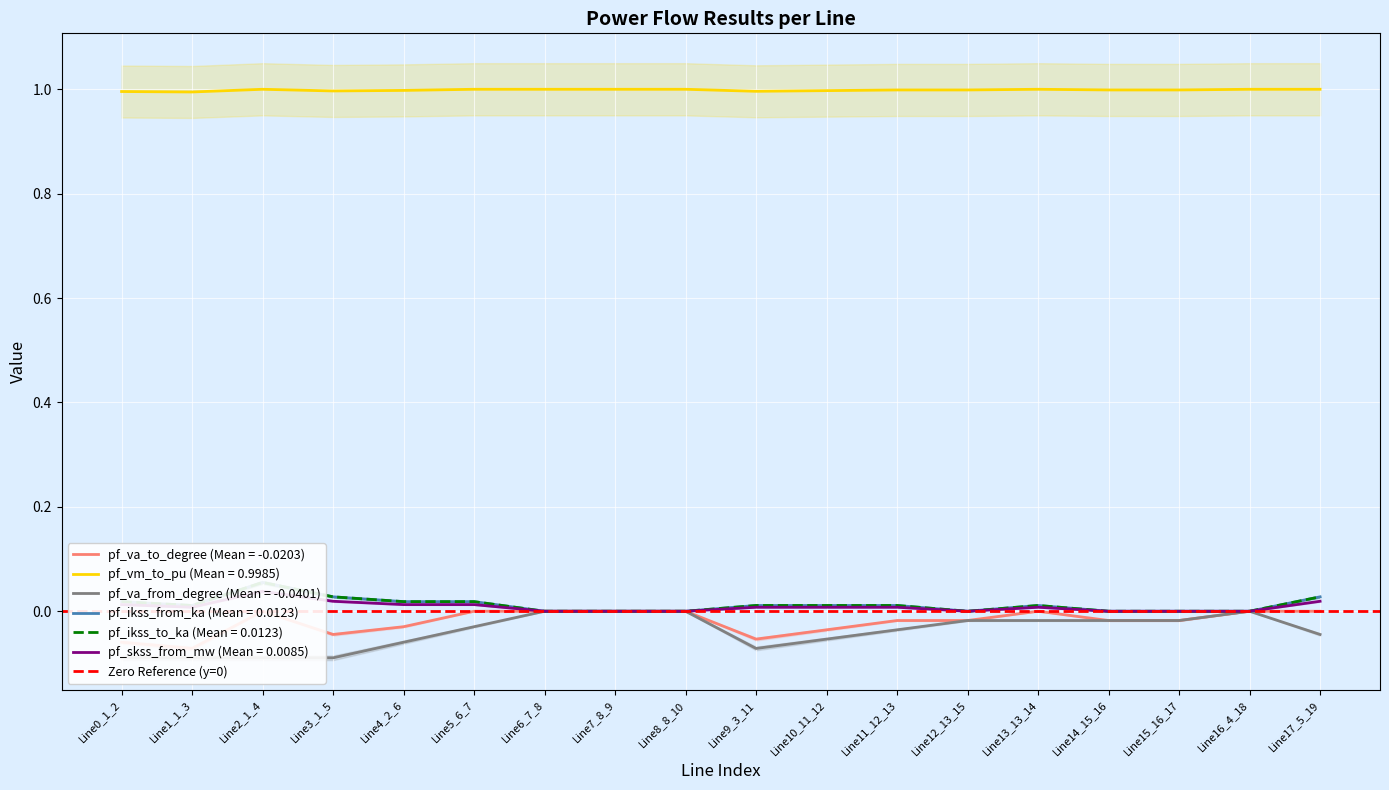

Reading right to left, extract all data points from this chart.

pf_va_to_degree: Line17_5_19=-0.0	Line16_4_18=-0.0	Line15_16_17=-0.0	Line14_15_16=-0.0	Line13_13_14=-0.0	Line12_13_15=-0.0	Line11_12_13=-0.0	Line10_11_12=-0.0	Line9_3_11=-0.1	Line8_8_10=-0.0	Line7_8_9=-0.0	Line6_7_8=-0.0	Line5_6_7=-0.0	Line4_2_6=-0.0	Line3_1_5=-0.0	Line2_1_4=-0.0	Line1_1_3=-0.1	Line0_1_2=-0.1
pf_vm_to_pu: Line17_5_19=1.0	Line16_4_18=1.0	Line15_16_17=1.0	Line14_15_16=1.0	Line13_13_14=1.0	Line12_13_15=1.0	Line11_12_13=1.0	Line10_11_12=1.0	Line9_3_11=1.0	Line8_8_10=1.0	Line7_8_9=1.0	Line6_7_8=1.0	Line5_6_7=1.0	Line4_2_6=1.0	Line3_1_5=1.0	Line2_1_4=1.0	Line1_1_3=1.0	Line0_1_2=1.0
pf_va_from_degree: Line17_5_19=-0.0	Line16_4_18=-0.0	Line15_16_17=-0.0	Line14_15_16=-0.0	Line13_13_14=-0.0	Line12_13_15=-0.0	Line11_12_13=-0.0	Line10_11_12=-0.1	Line9_3_11=-0.1	Line8_8_10=-0.0	Line7_8_9=-0.0	Line6_7_8=-0.0	Line5_6_7=-0.0	Line4_2_6=-0.1	Line3_1_5=-0.1	Line2_1_4=-0.1	Line1_1_3=-0.1	Line0_1_2=-0.1
pf_ikss_from_ka: Line17_5_19=0.0	Line16_4_18=0.0	Line15_16_17=0.0	Line14_15_16=0.0	Line13_13_14=0.0	Line12_13_15=0.0	Line11_12_13=0.0	Line10_11_12=0.0	Line9_3_11=0.0	Line8_8_10=0.0	Line7_8_9=0.0	Line6_7_8=0.0	Line5_6_7=0.0	Line4_2_6=0.0	Line3_1_5=0.0	Line2_1_4=0.1	Line1_1_3=0.0	Line0_1_2=0.0
pf_ikss_to_ka: Line17_5_19=0.0	Line16_4_18=0.0	Line15_16_17=0.0	Line14_15_16=0.0	Line13_13_14=0.0	Line12_13_15=0.0	Line11_12_13=0.0	Line10_11_12=0.0	Line9_3_11=0.0	Line8_8_10=0.0	Line7_8_9=0.0	Line6_7_8=0.0	Line5_6_7=0.0	Line4_2_6=0.0	Line3_1_5=0.0	Line2_1_4=0.1	Line1_1_3=0.0	Line0_1_2=0.0
pf_skss_from_mw: Line17_5_19=0.0	Line16_4_18=0.0	Line15_16_17=0.0	Line14_15_16=0.0	Line13_13_14=0.0	Line12_13_15=0.0	Line11_12_13=0.0	Line10_11_12=0.0	Line9_3_11=0.0	Line8_8_10=0.0	Line7_8_9=0.0	Line6_7_8=0.0	Line5_6_7=0.0	Line4_2_6=0.0	Line3_1_5=0.0	Line2_1_4=0.0	Line1_1_3=0.0	Line0_1_2=0.0